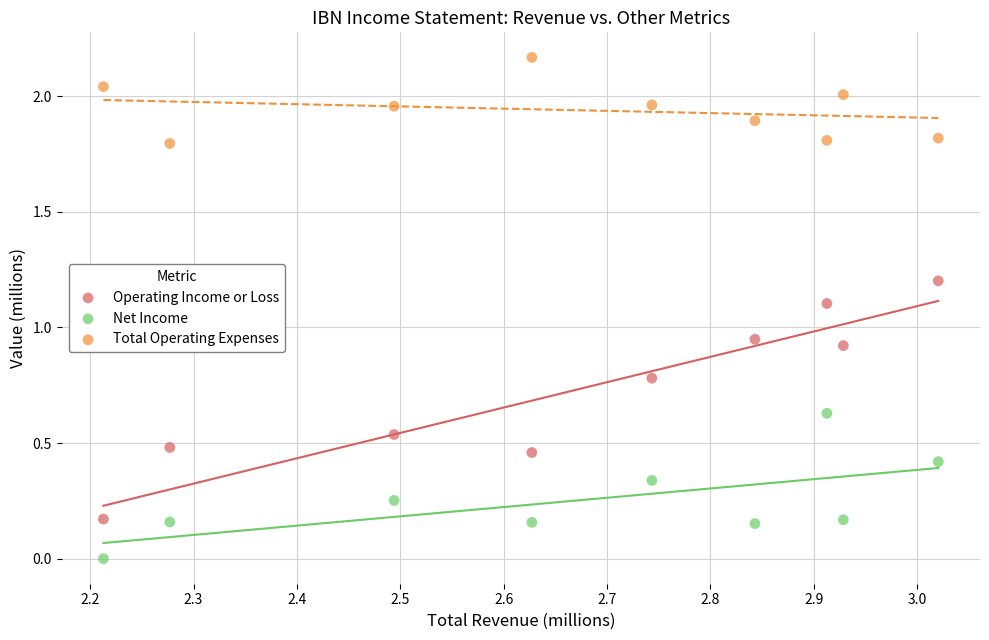

In the Total Operating Expenses series, what Y value is closest to 1?

1.8